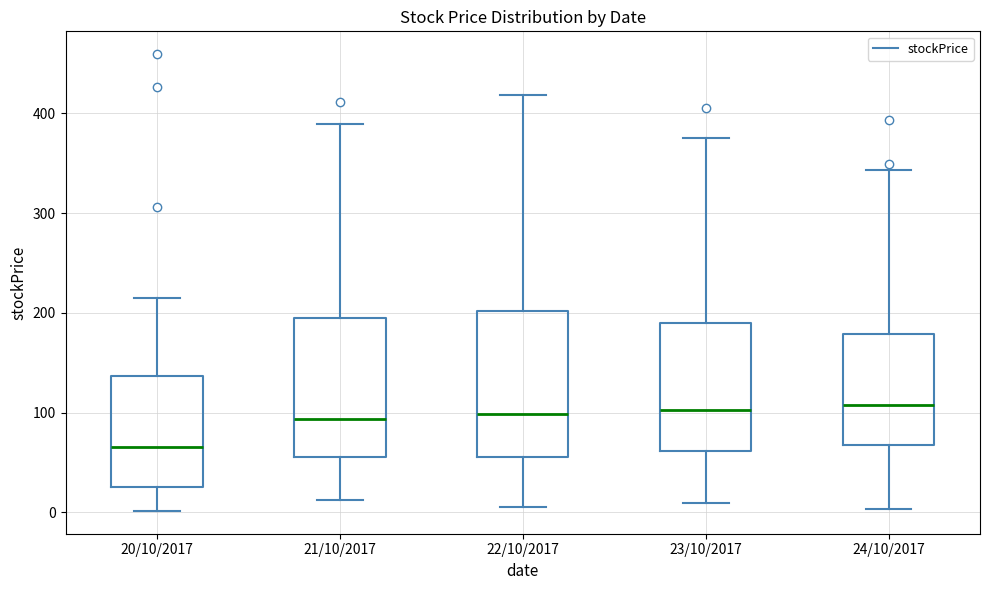

Where is the upper edge of the box for 22/10/2017 on the y-axis? The values are not printed on the chart, so give them approximately, as read against the axis.

200